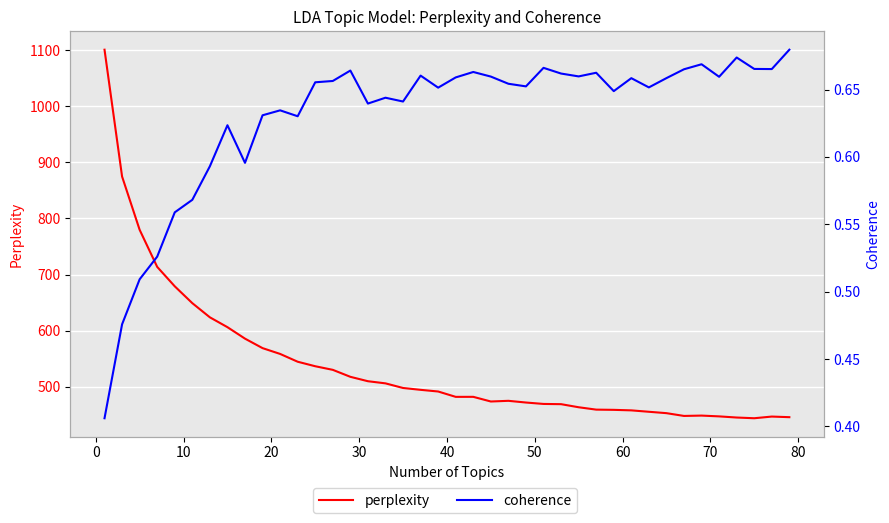

What are all the series names shown in the legend?

perplexity, coherence